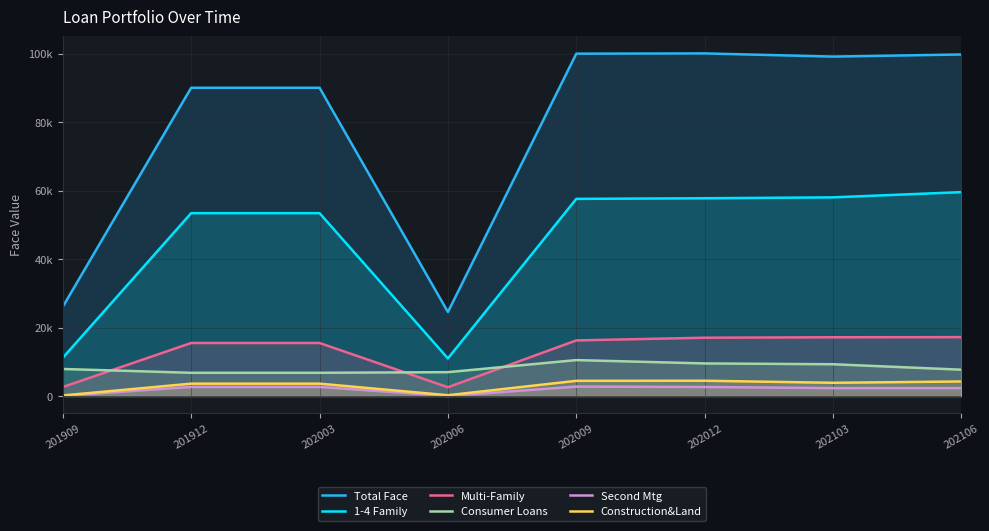

Does the chart have visible grid lines?

Yes